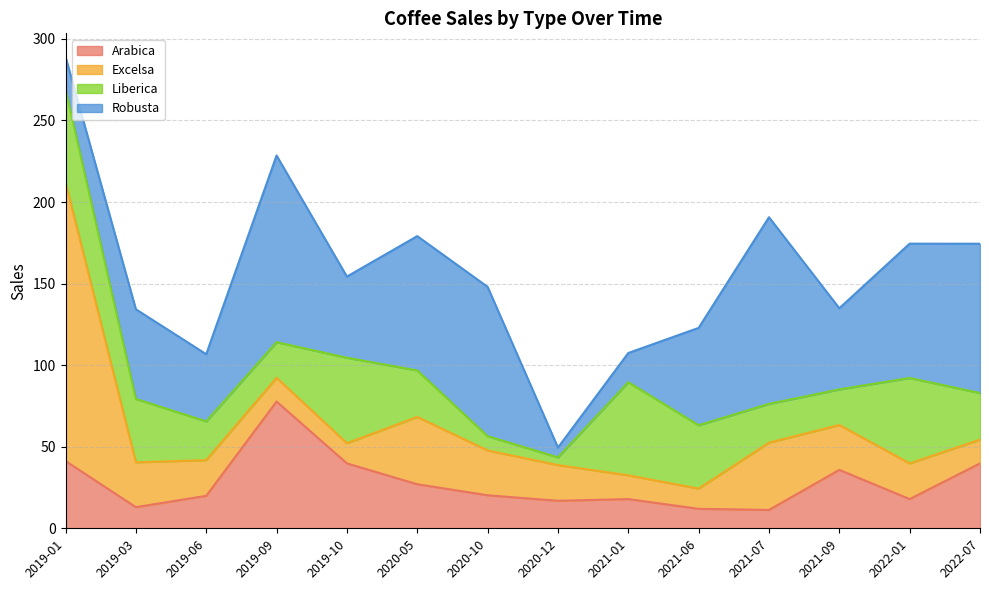

How many data points in Excelsa are less than 21?

5